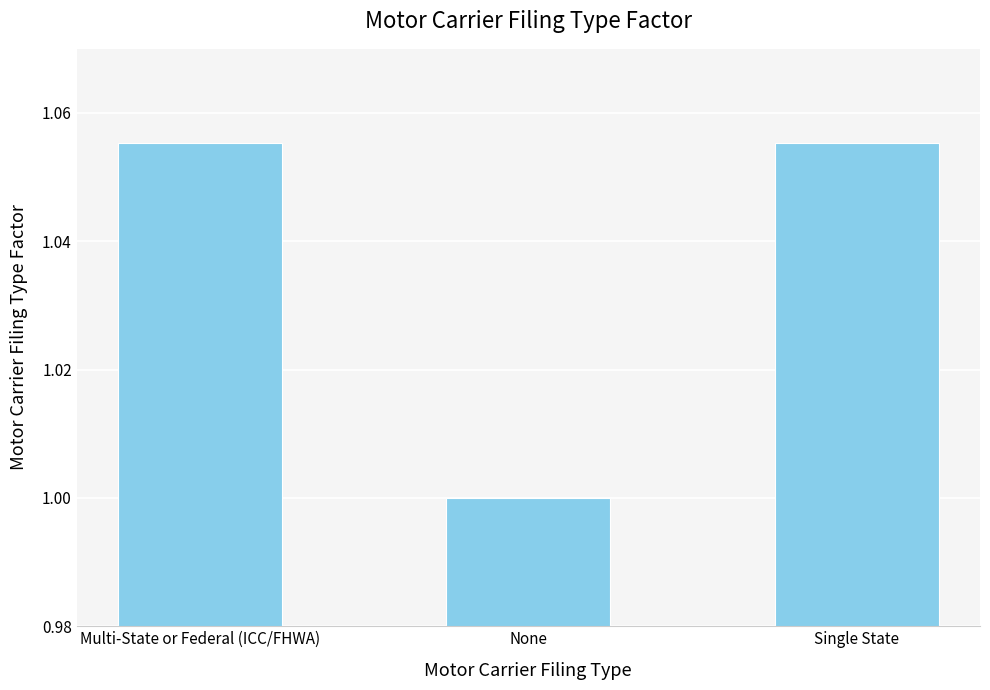

Does the chart contain any negative values?

No